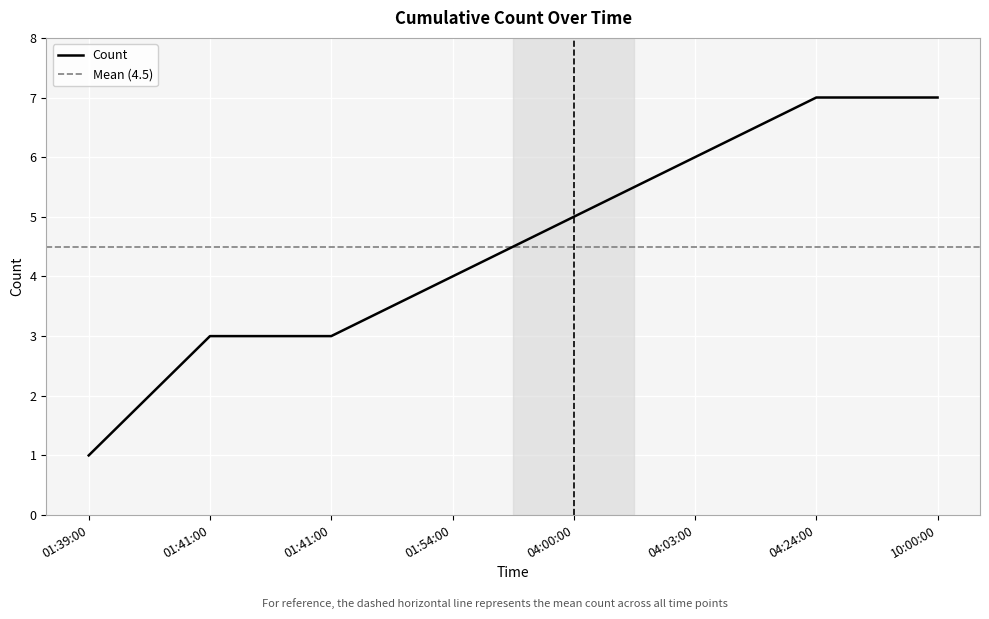

Is this an area chart (filled region under the line)?

No